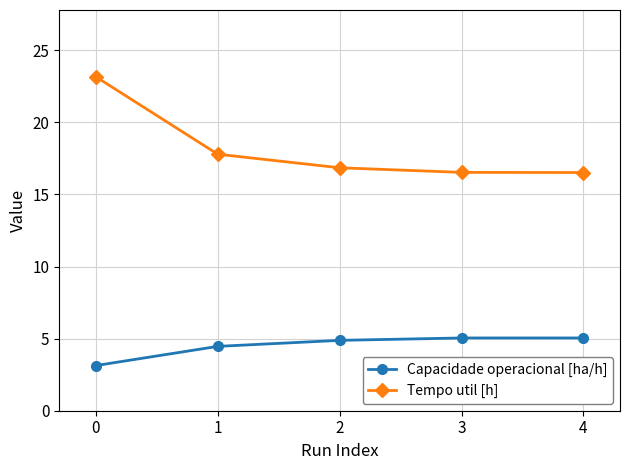

Reading left to right, what are all the values shown in this chart?

Capacidade operacional [ha/h]: 0=3.1	1=4.5	2=4.9	3=5.0	4=5.0
Tempo util [h]: 0=23.2	1=17.8	2=16.9	3=16.5	4=16.5